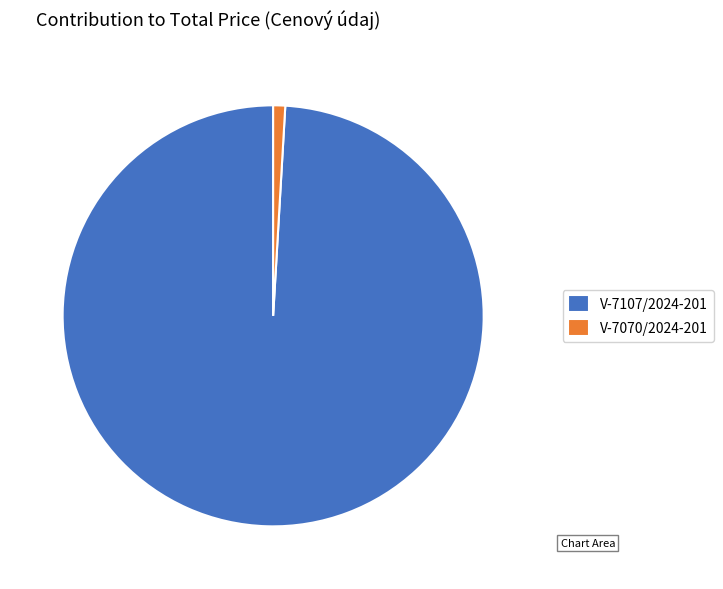

Between V-7070/2024-201 and V-7107/2024-201, which is larger?

V-7107/2024-201